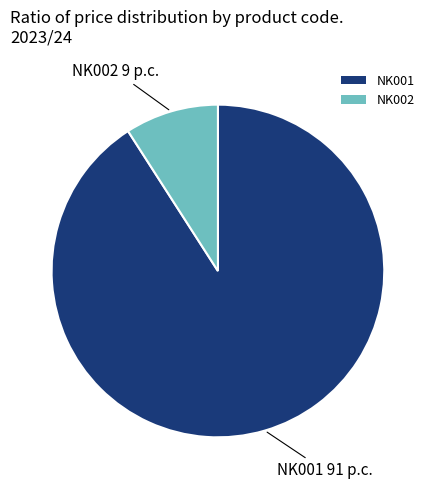

Is the sum of NK002 and NK001 greater than half?

Yes